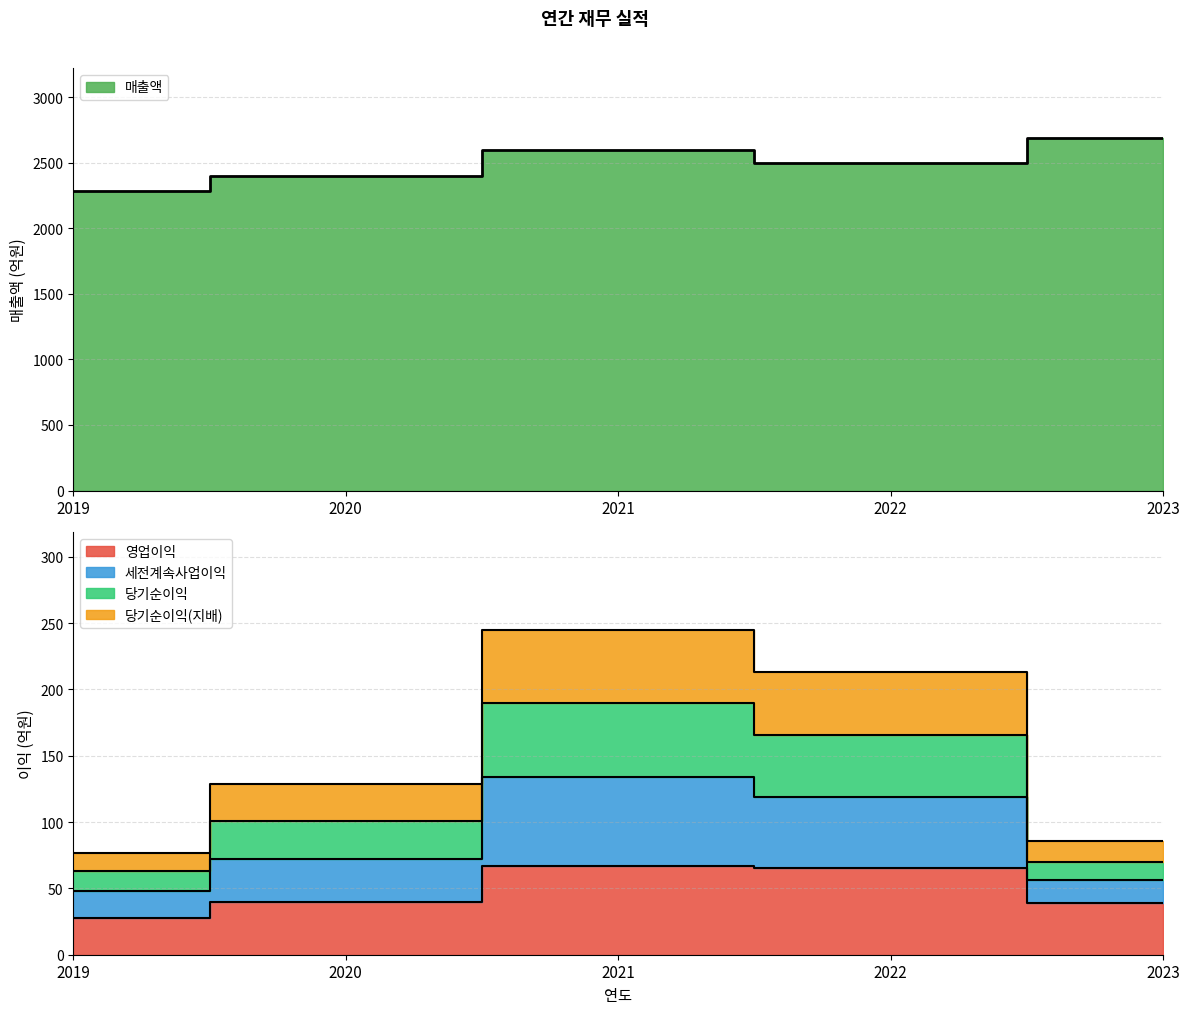

Between 2023 and 2019, which is larger?

2023